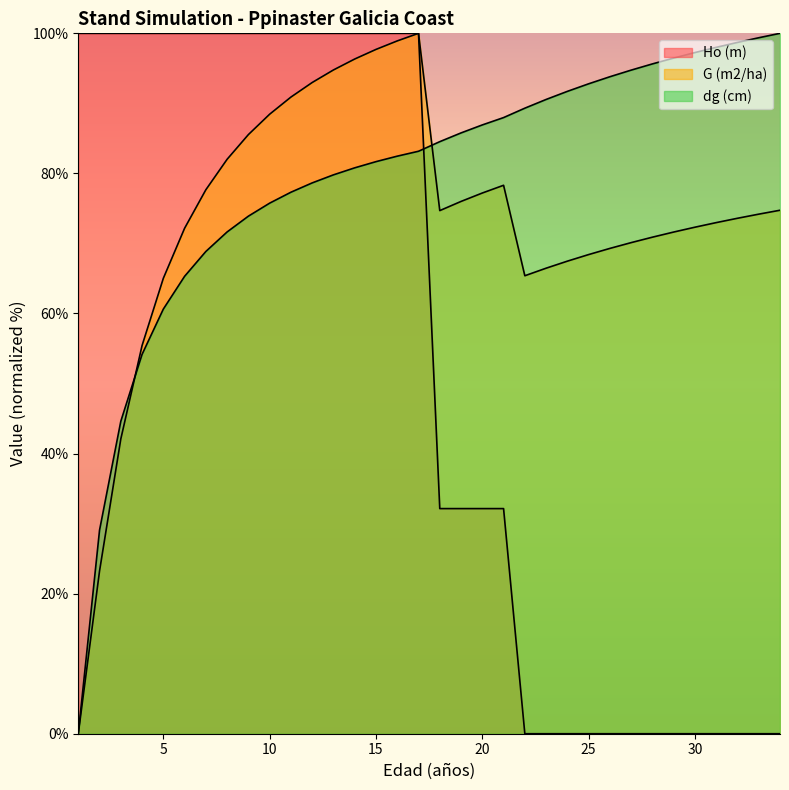

How many data points in G (m2/ha) are above 74?

17